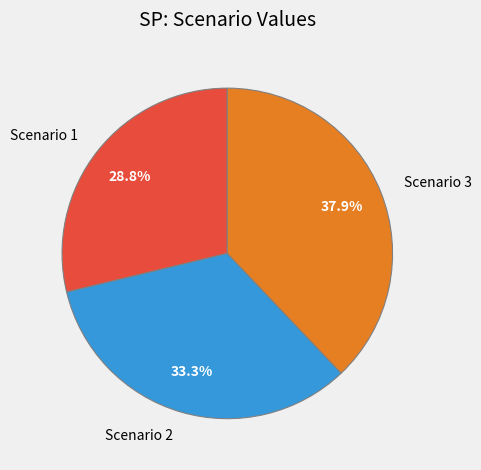

Which slice is the smallest?

Scenario 1